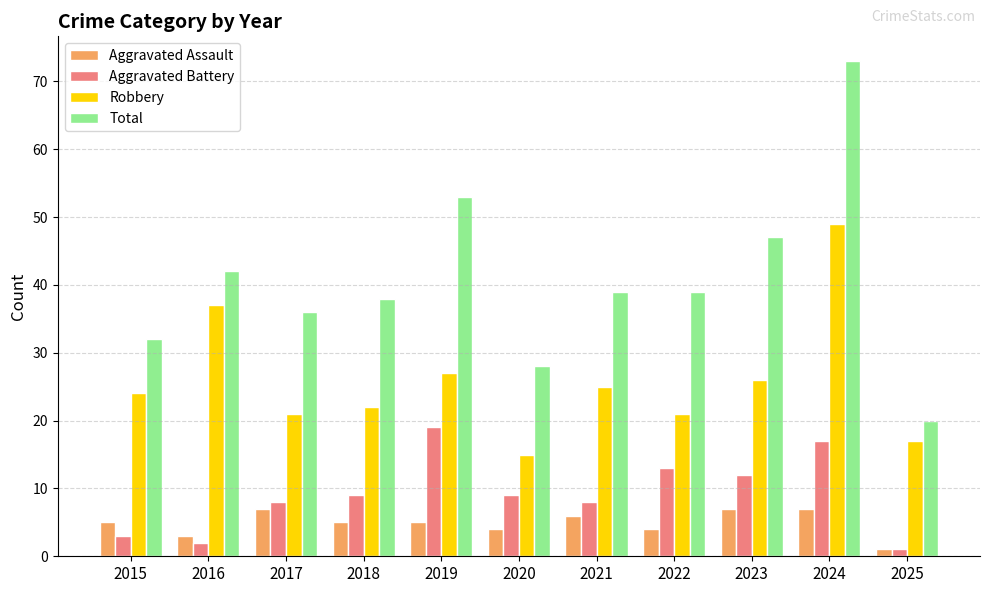

The Aggravated Assault series shows 7 at 2022. True or false?

False